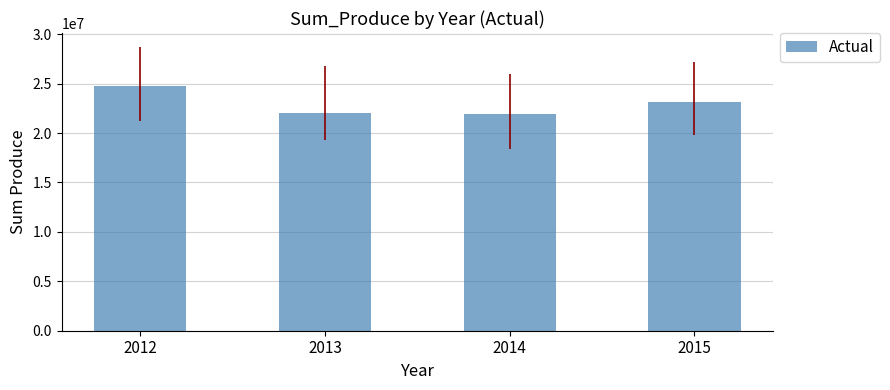

What is the minimum value shown in the chart?

21921194.4